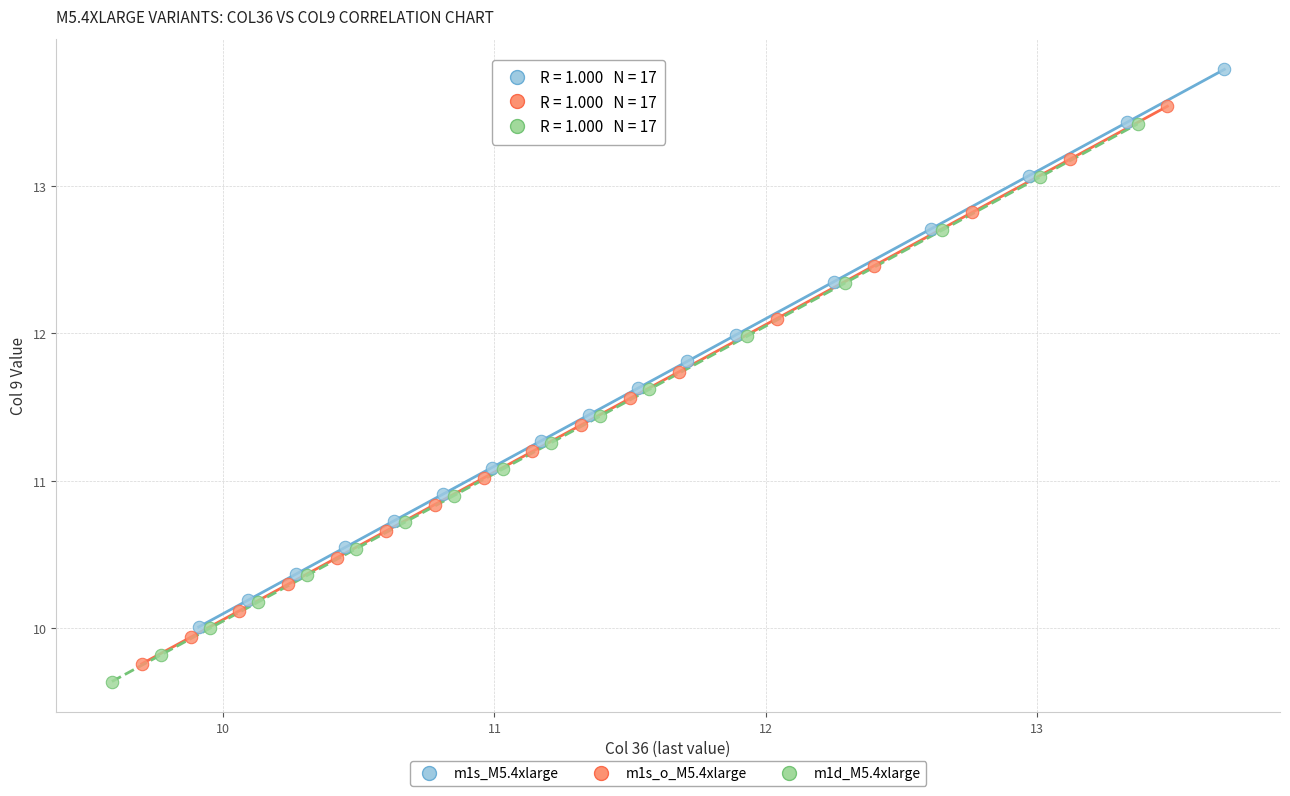

Which series reaches the maximum Y coordinate?

m1s_M5.4xlarge